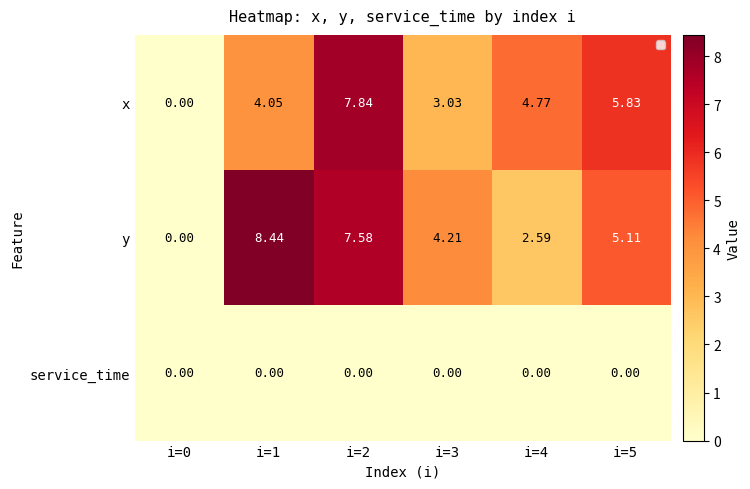

Which series has the largest range (max minus min)?

y